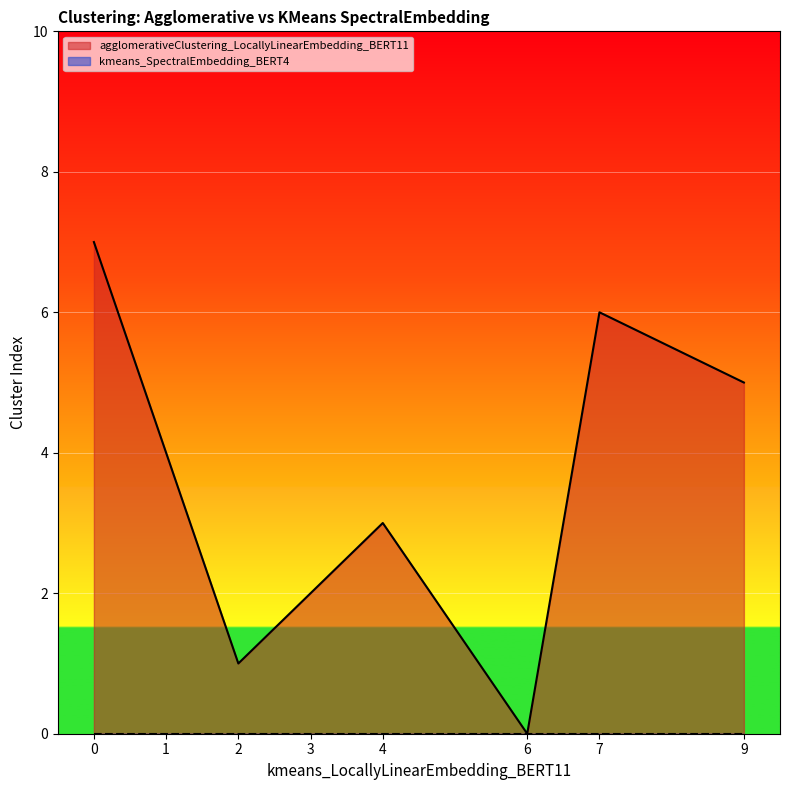

The value of agglomerativeClustering_LocallyLinearEmbedding_BERT11 at 4 is 6. True or false?

False